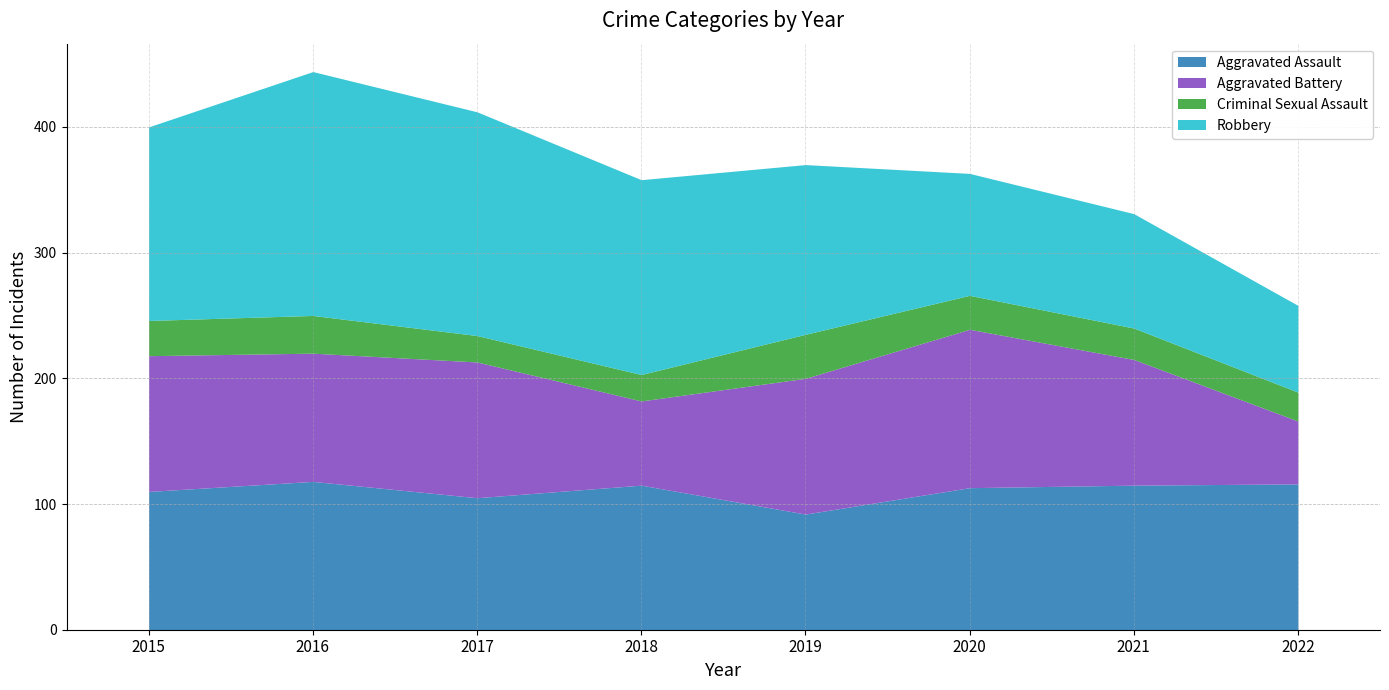

Reading right to left, list all the values displayed in this chart.

Aggravated Assault: 2022=116	2021=115	2020=113	2019=92	2018=115	2017=105	2016=118	2015=110
Aggravated Battery: 2022=50	2021=100	2020=126	2019=108	2018=67	2017=108	2016=102	2015=108
Criminal Sexual Assault: 2022=23	2021=25	2020=27	2019=35	2018=21	2017=21	2016=30	2015=28
Robbery: 2022=69	2021=91	2020=97	2019=135	2018=155	2017=178	2016=194	2015=154